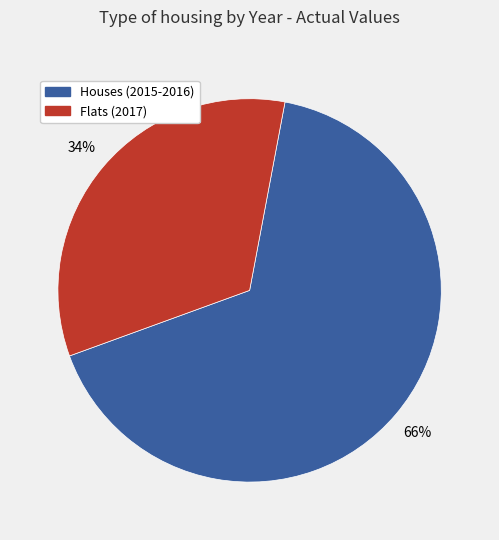

Is there any slice that represents more than half of the pie?

Yes